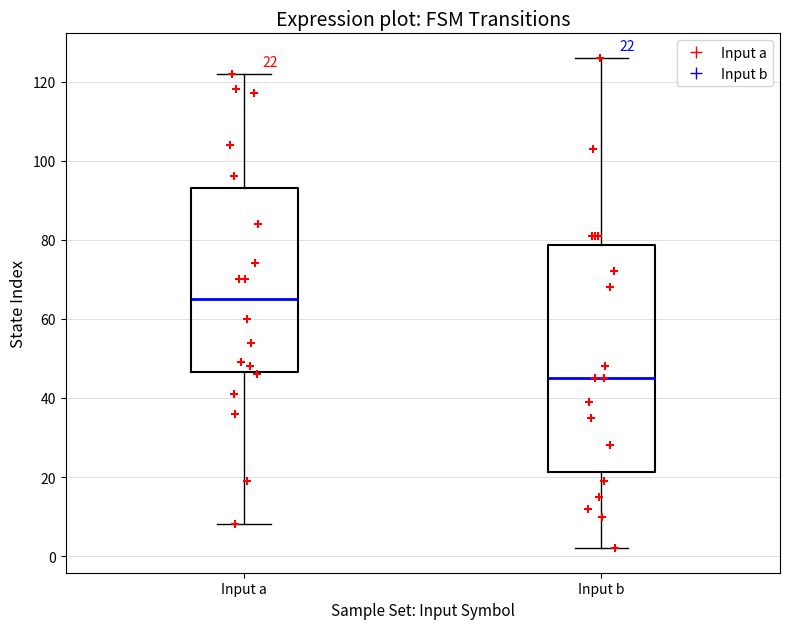

Comparing the boxes themselves (not the whiskers), which one is the tallest?

Input b